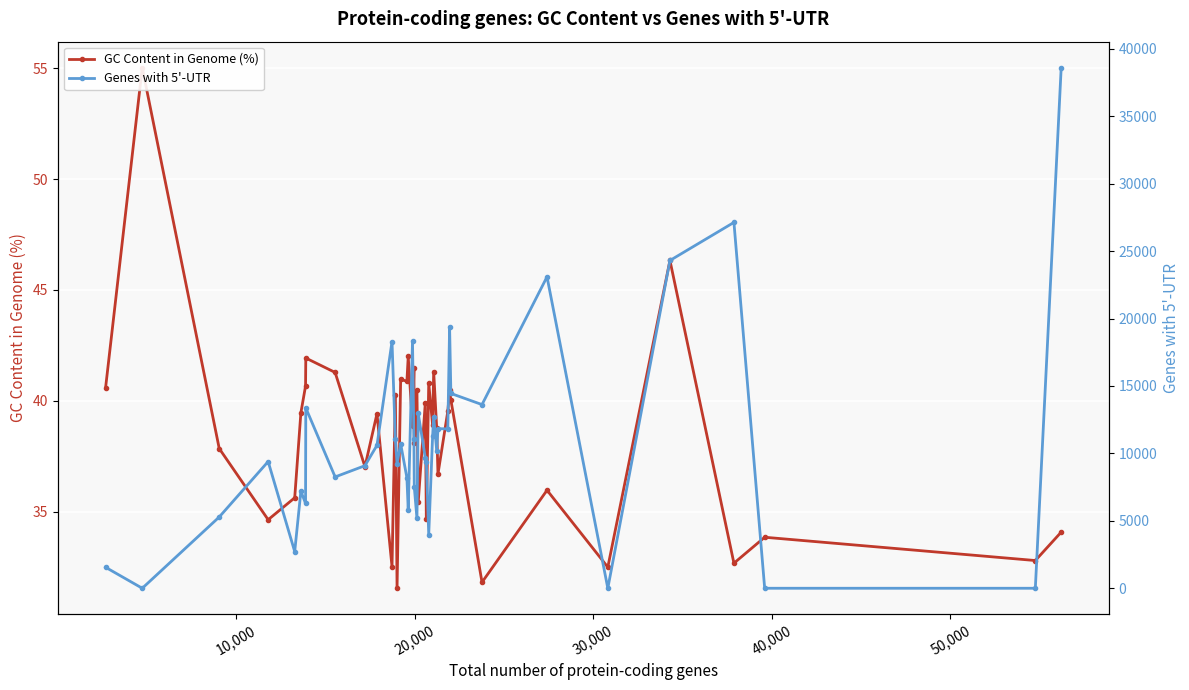

How many interior local peaks does the Genes with 5'-UTR series have?

12